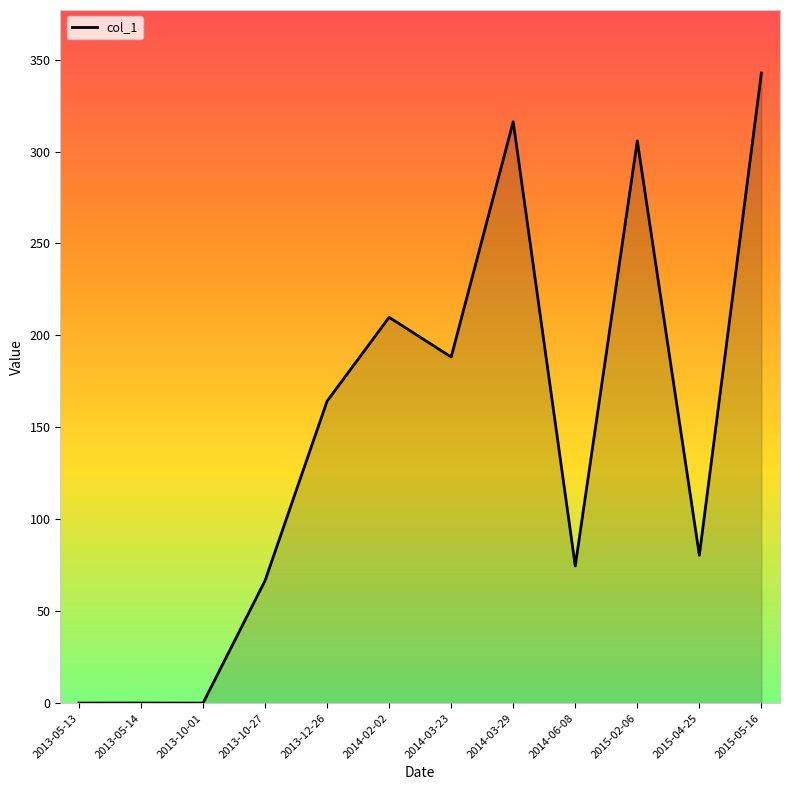

What is the maximum value shown in the chart?

342.7